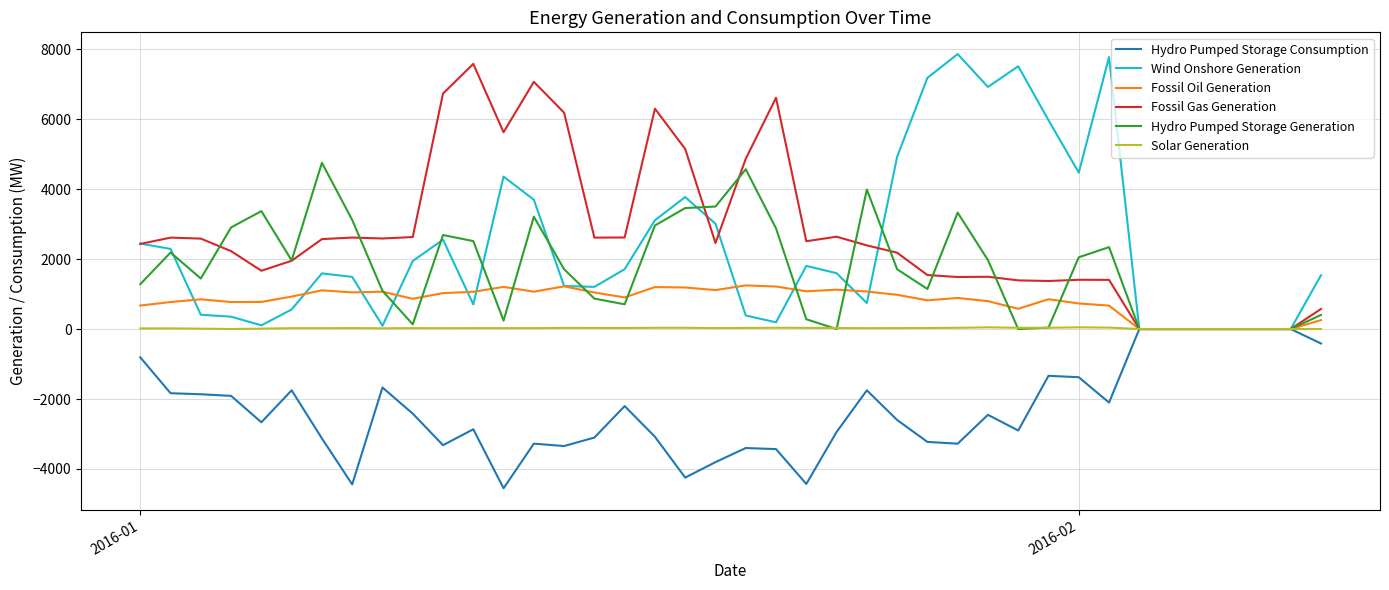

Which series has the widest spread of values?

Wind Onshore Generation